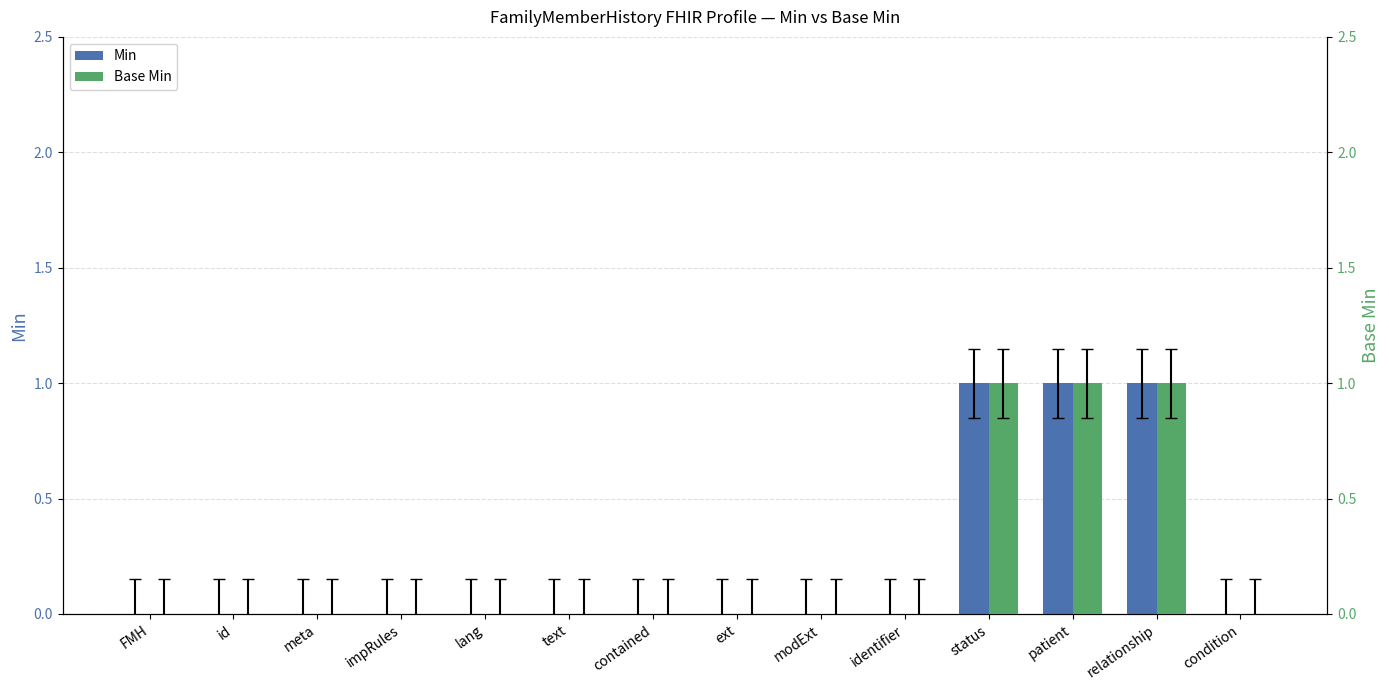

At which category is the sum across all series the highest?

status